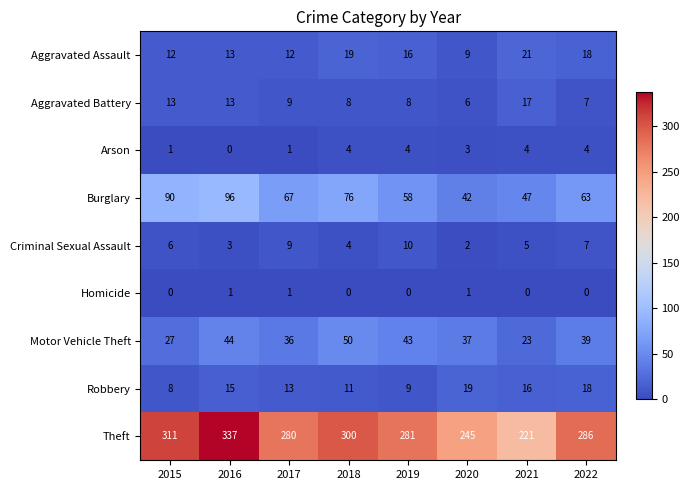

Which series has the widest spread of values?

Theft